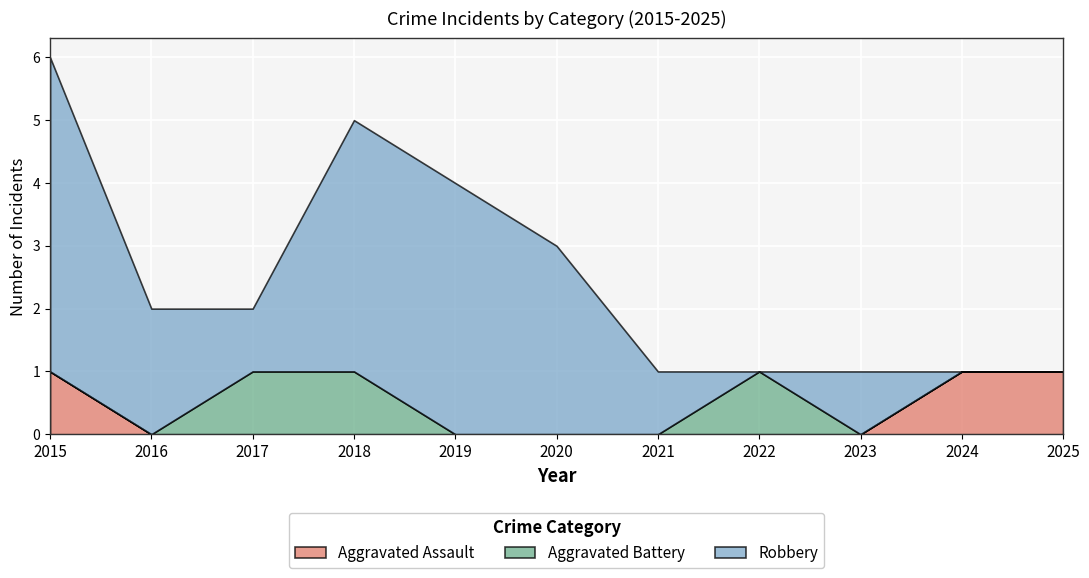

Is it true that Aggravated Battery equals 1 at 2023?

False